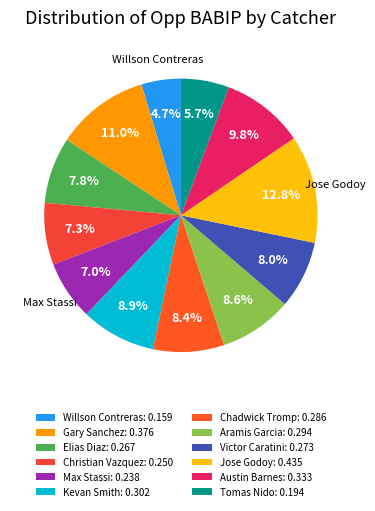

Which category has the smallest portion of the pie?

Willson Contreras